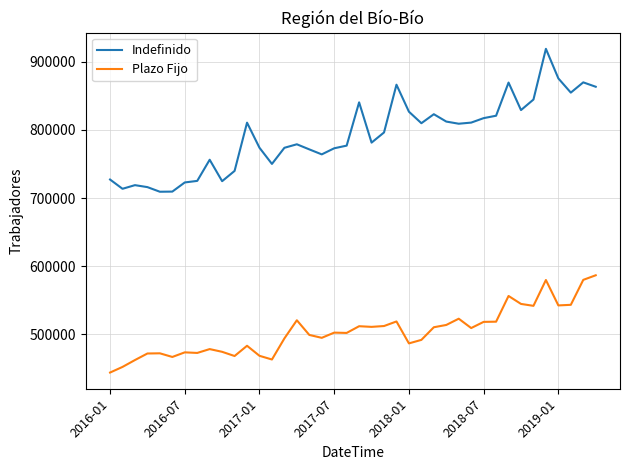

Which series has the largest total across all categories?

Indefinido